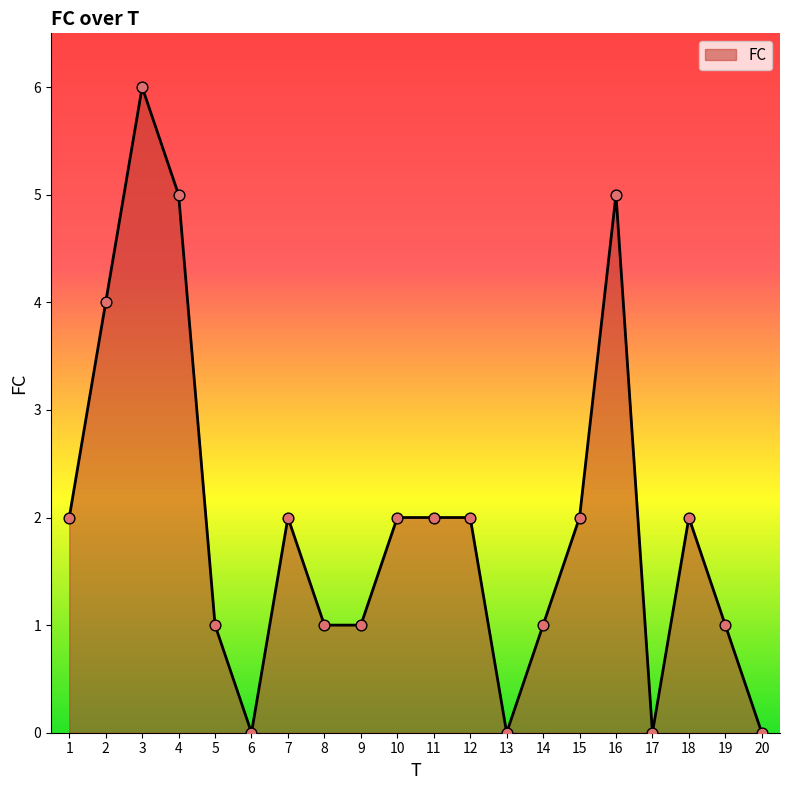

Between 2 and 1, which is larger?

2